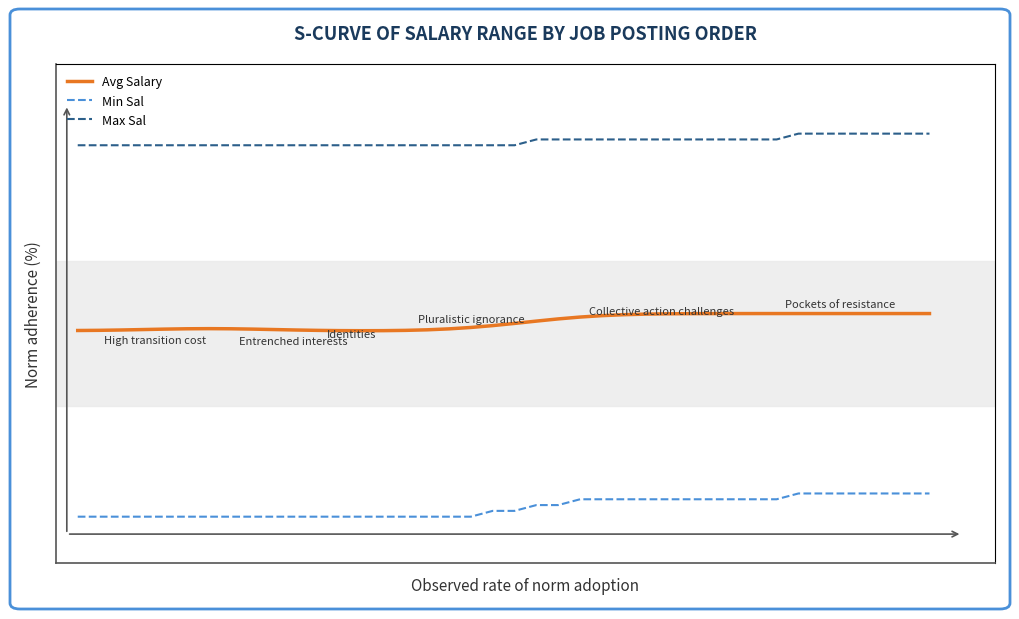

List the series in order of their overall mean, lowest first.

Min Sal, Avg Salary, Max Sal